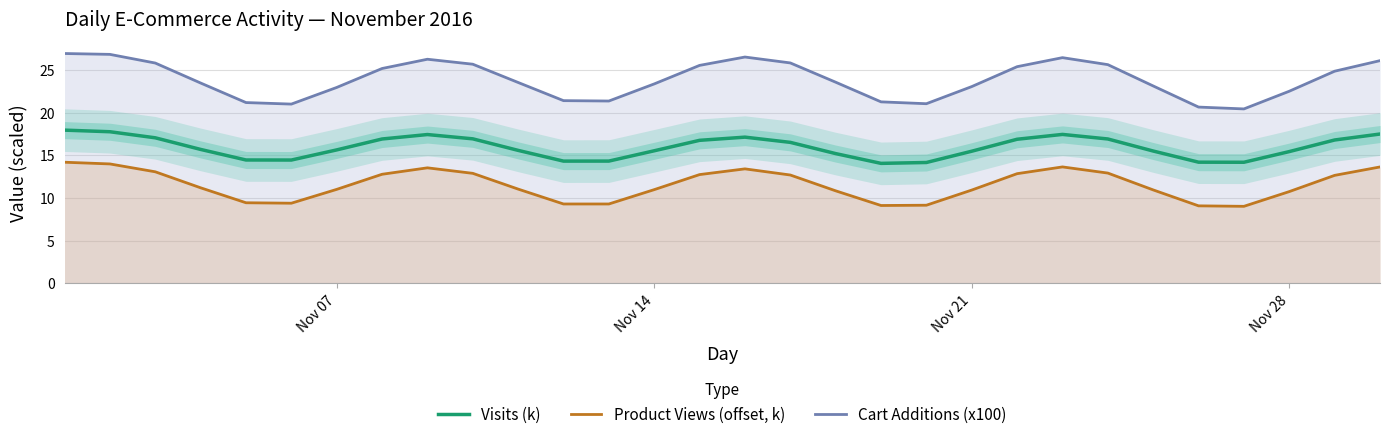

True or false: Visits (k) and Product Views (offset, k) cross at least once.

False